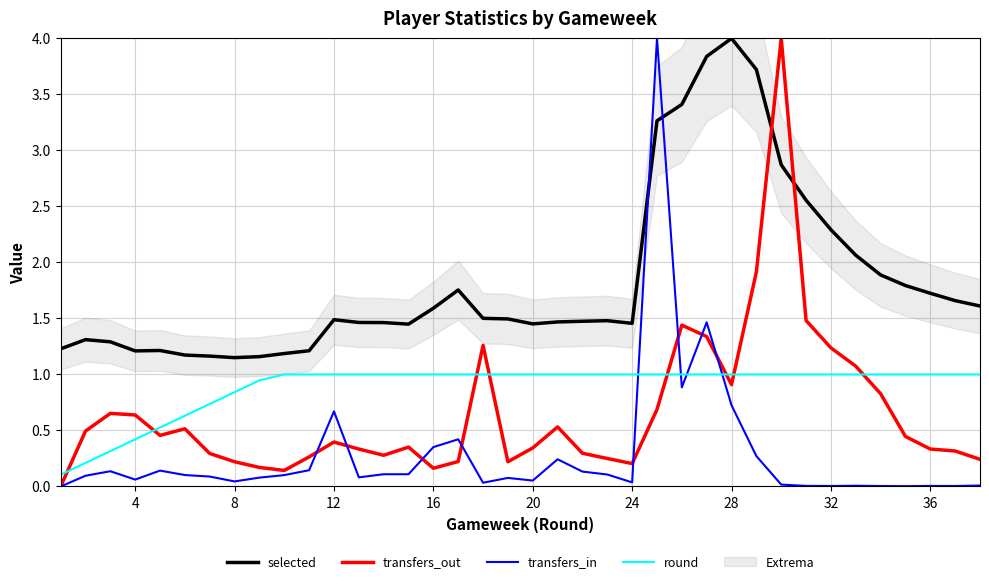

The transfers_out series shows 0.3 at 36. True or false?

True